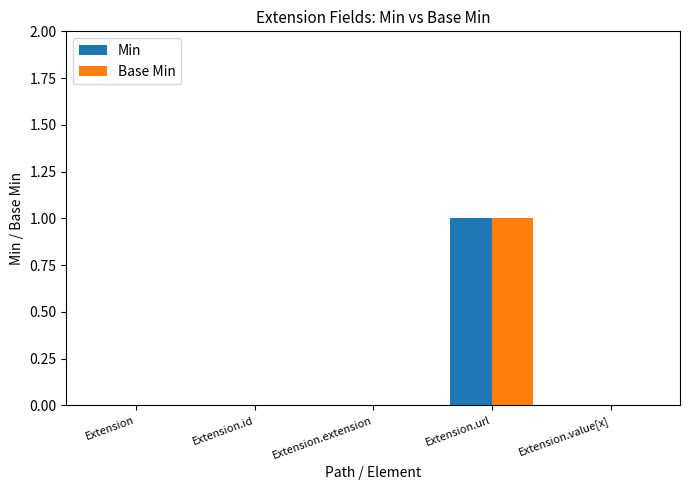

The Min series shows 0 at Extension.extension. True or false?

True